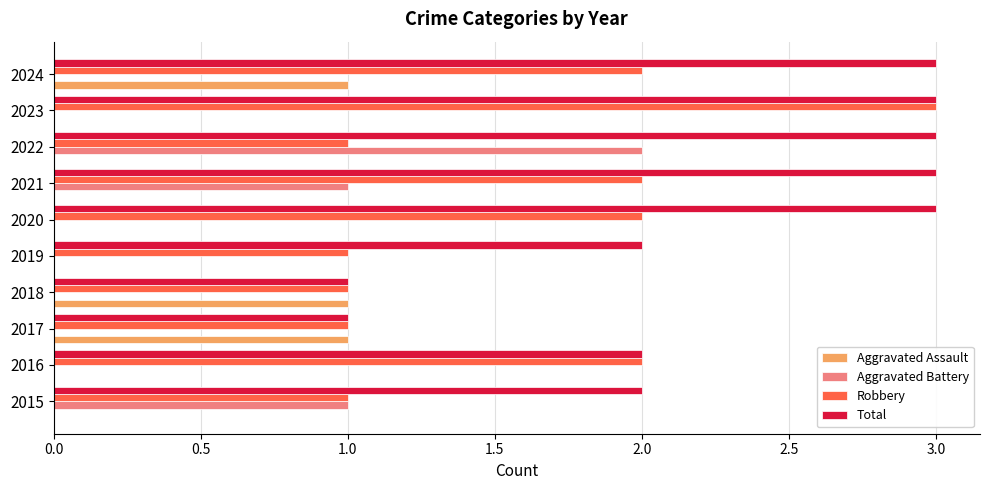

What is the total value across all series at 2020?

5